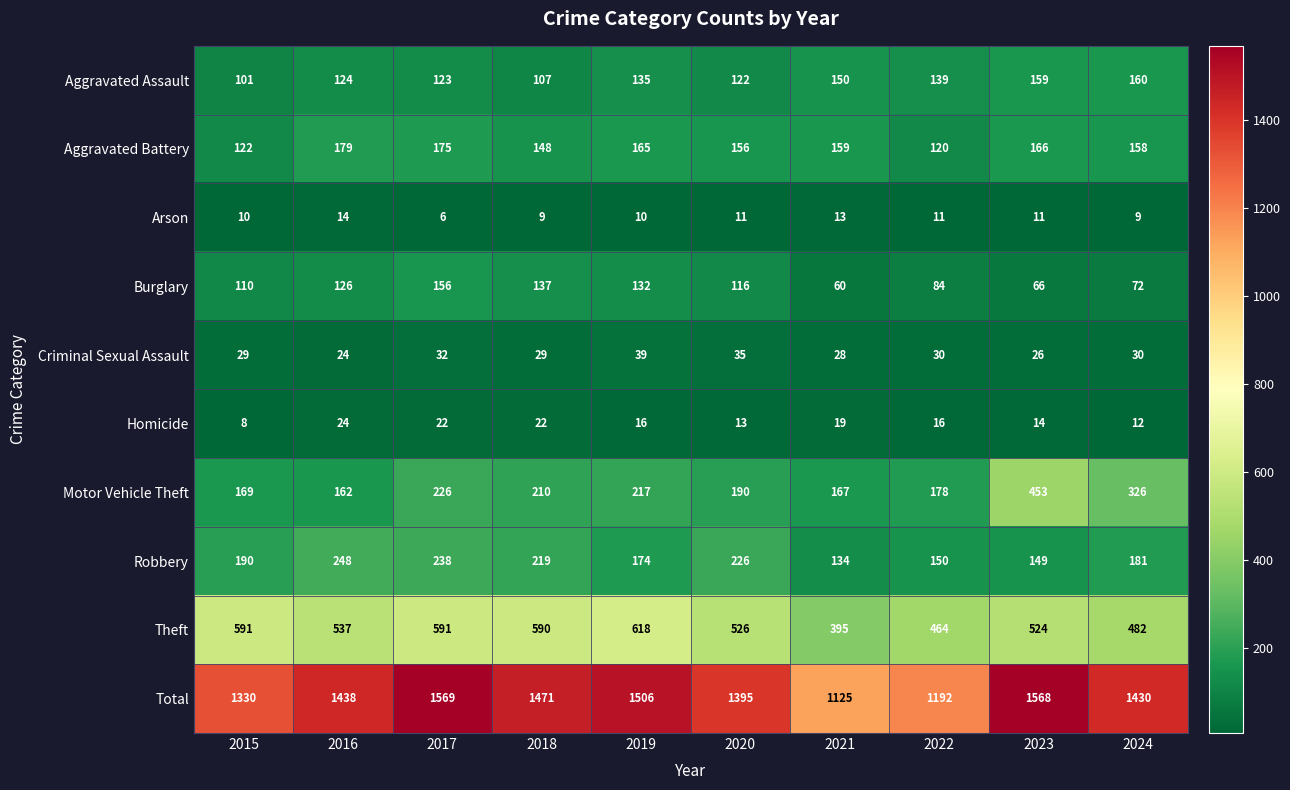

How many categories are shown in the chart?

10